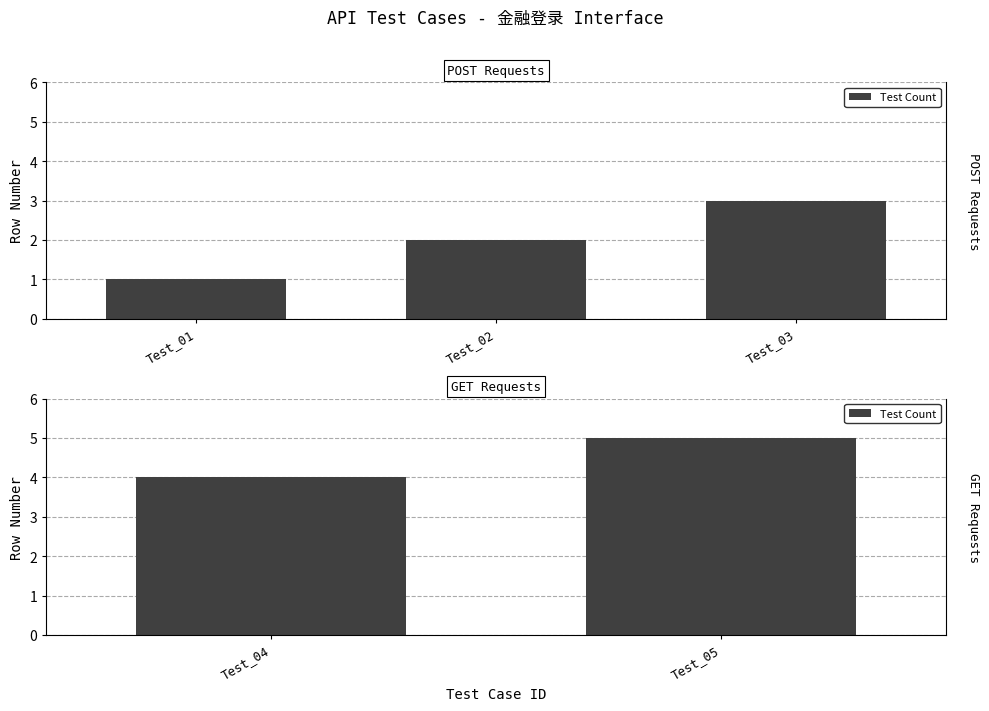

What is the difference between the values at Test_05 and Test_04?

1